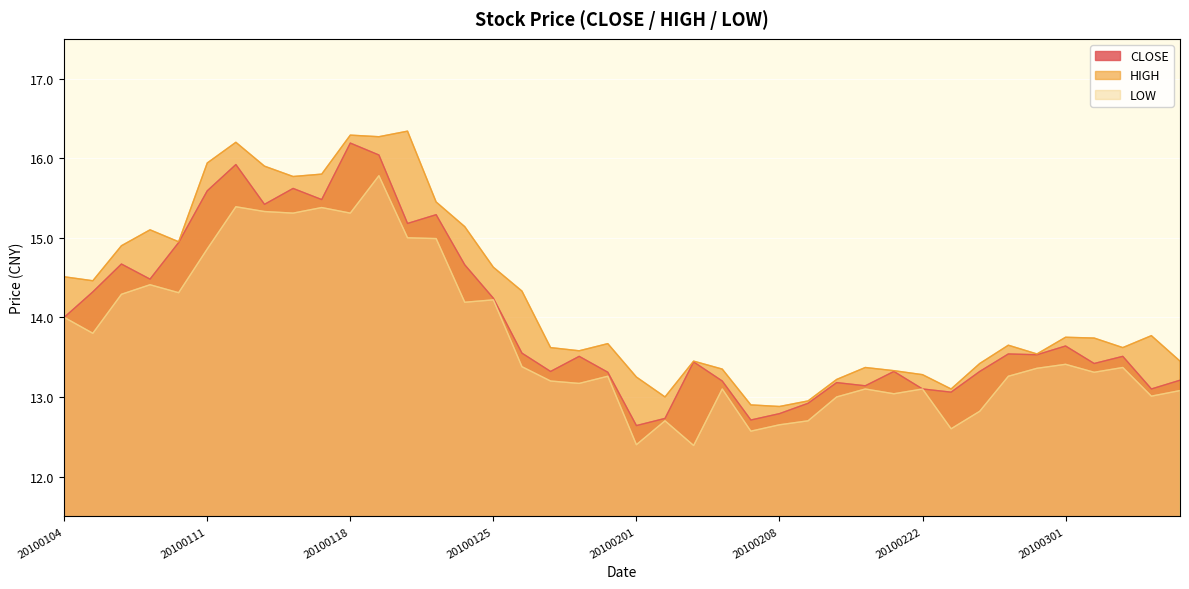

Is it true that CLOSE equals 16.2 at 20100118?

True